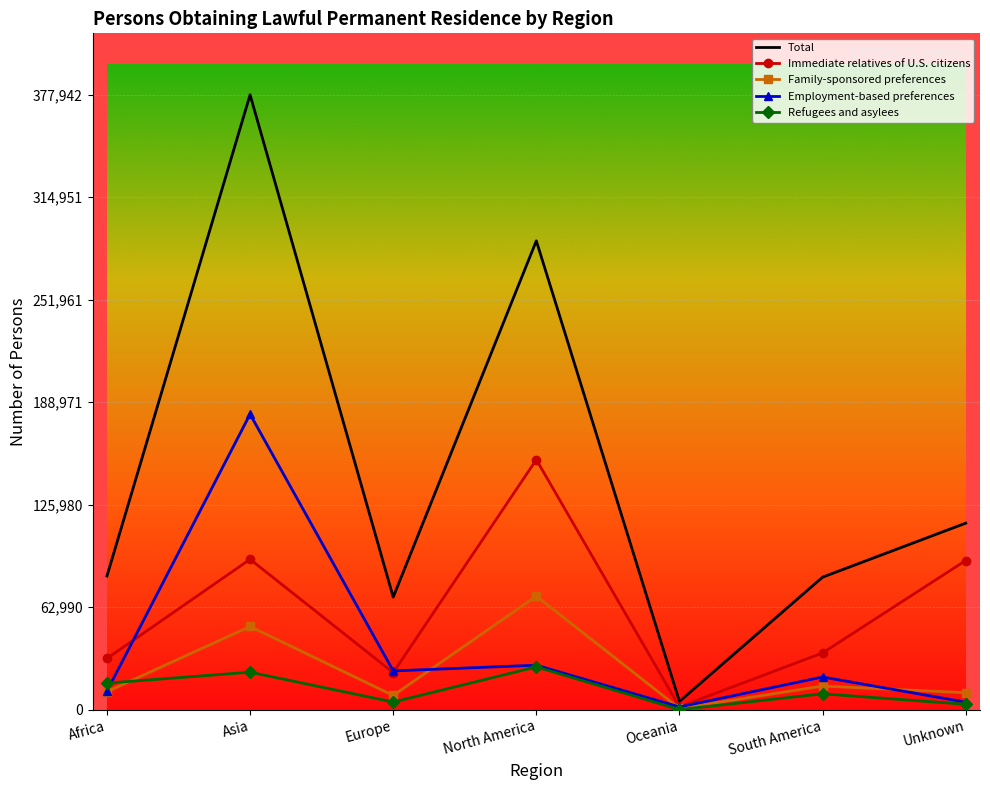

Which series has the widest spread of values?

Total